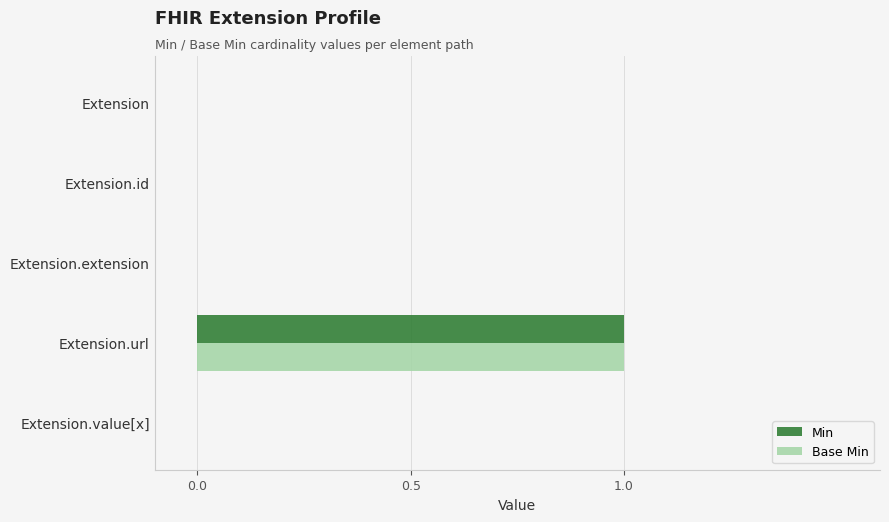

Is the value of Base Min at Extension.url greater than the value of Min at Extension.extension?

Yes